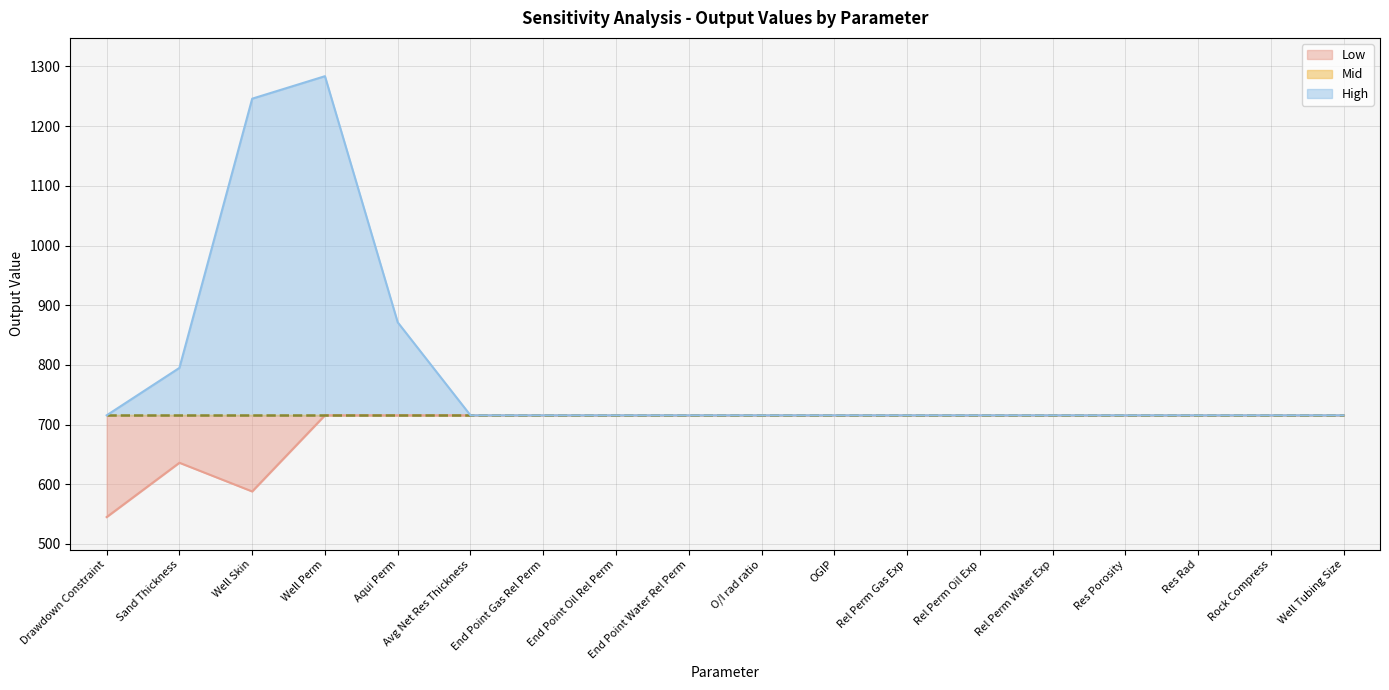

What is the difference between the maximum and minimum values in the High series?

568.2